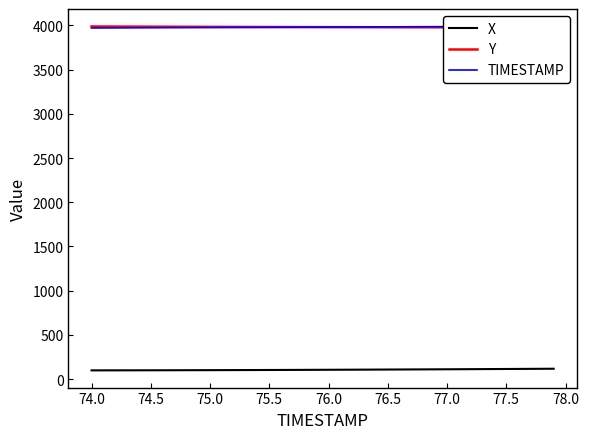

What is the difference between the second highest and minimum values in the X series?

17.9